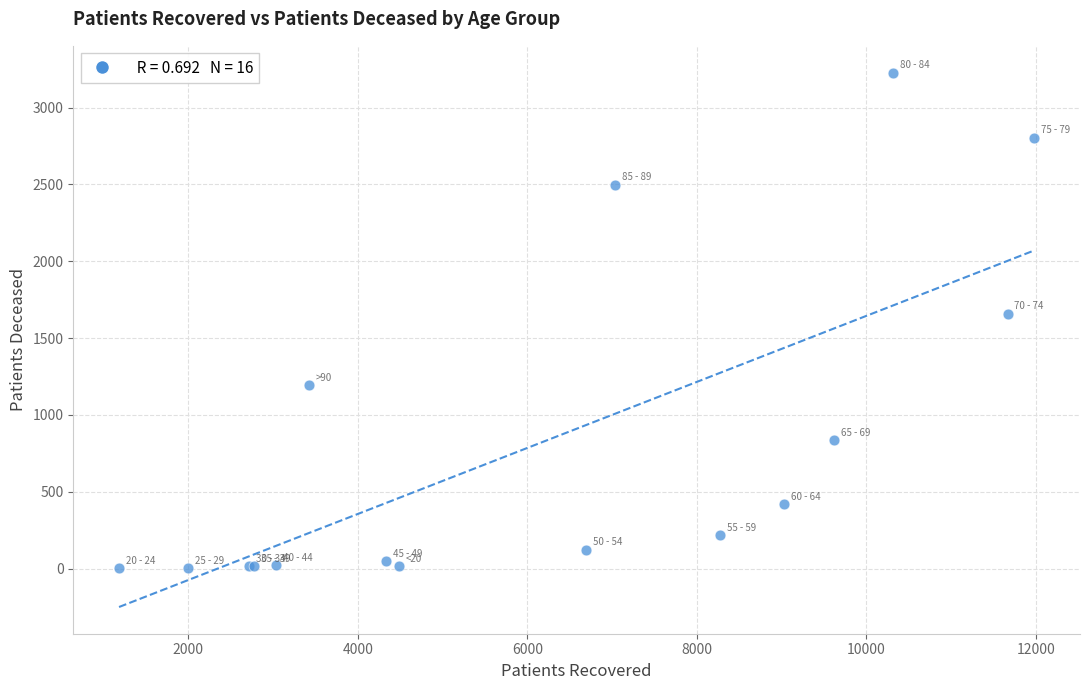

What Y value in the scatter plot is closest to 1615?

1660